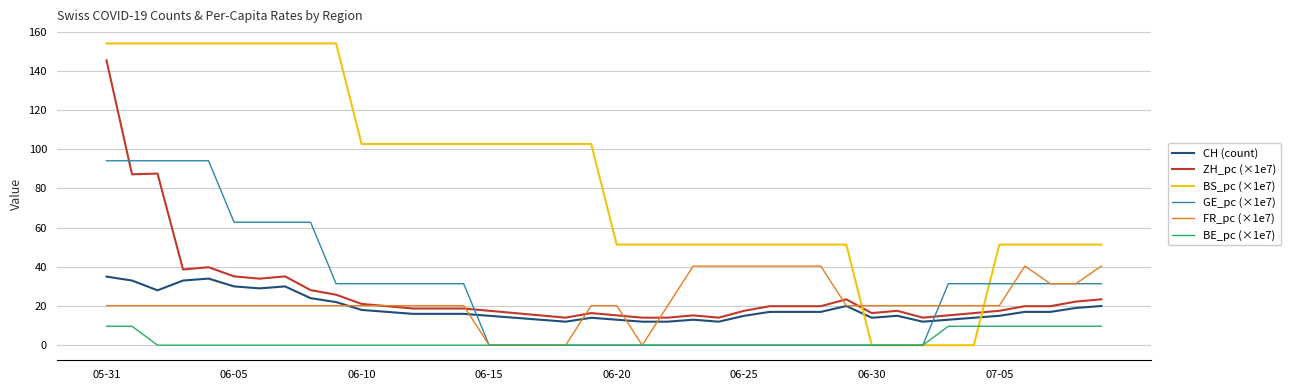

True or false: ZH_pc (×1e7) and BS_pc (×1e7) cross at least once.

True